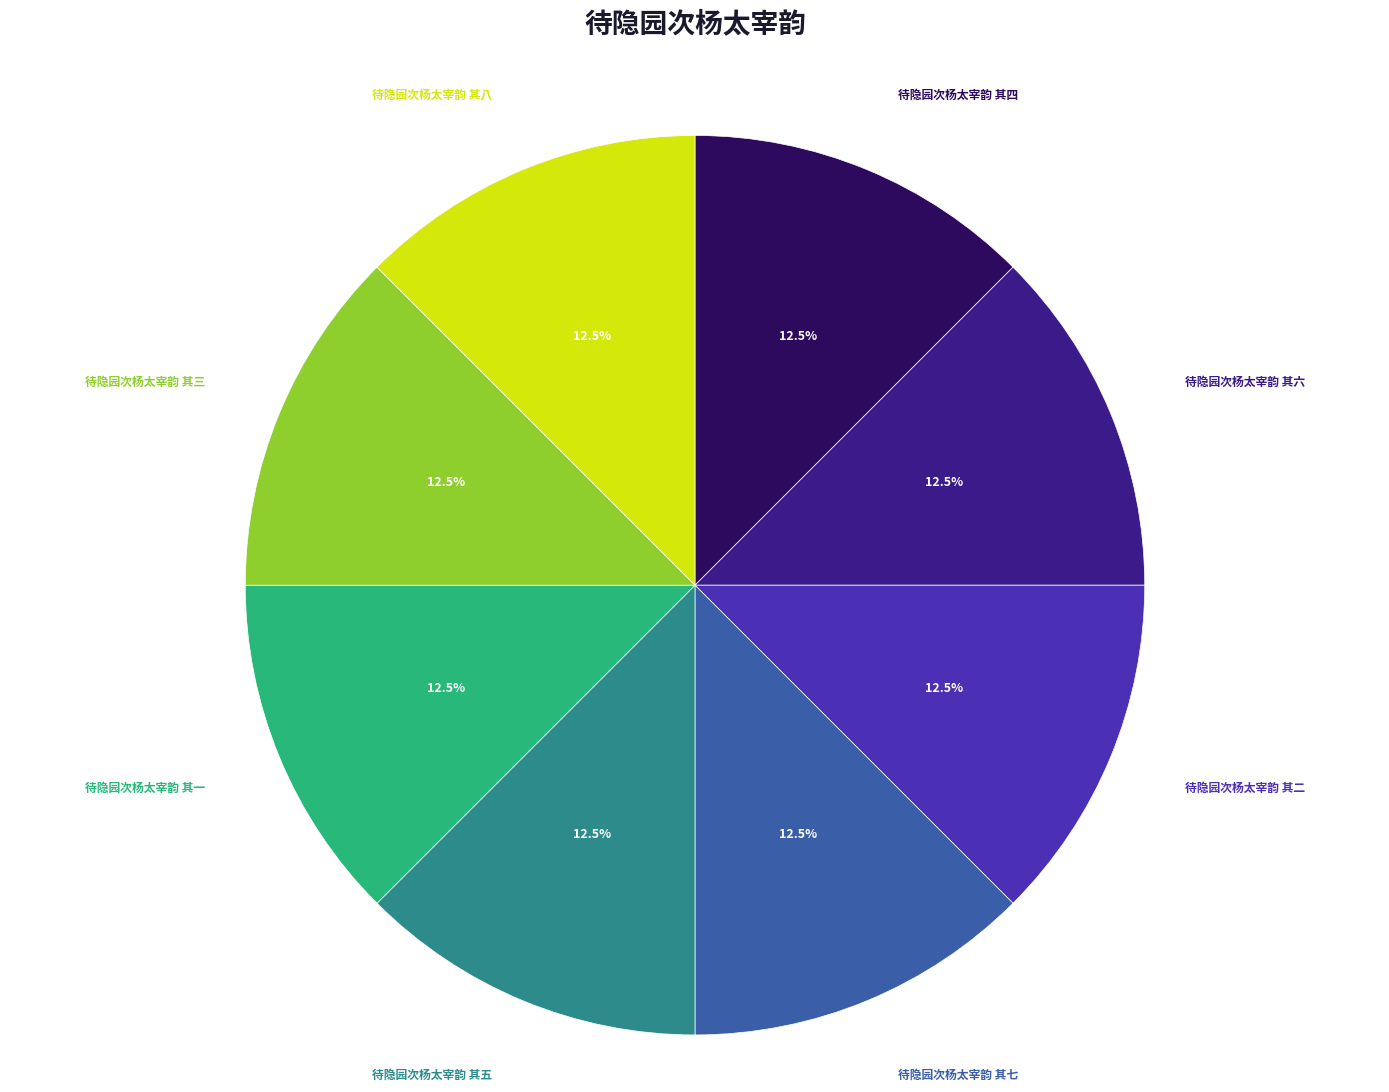

Count the number of slices in the pie.

8